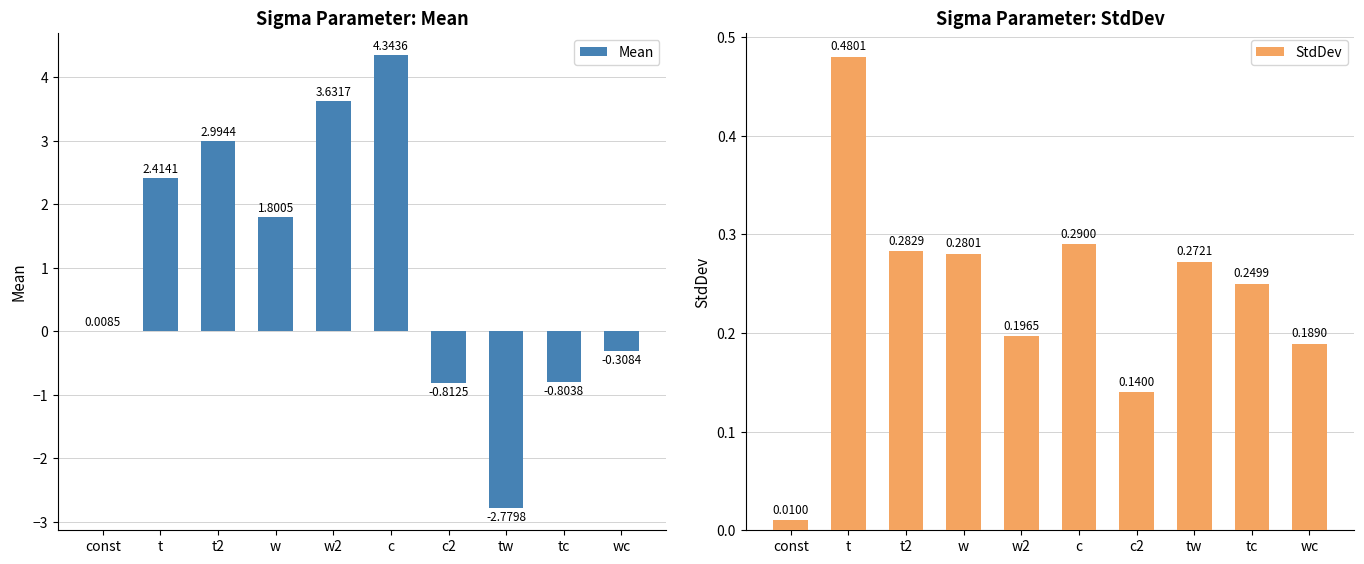

Which series has the largest total across all categories?

Mean